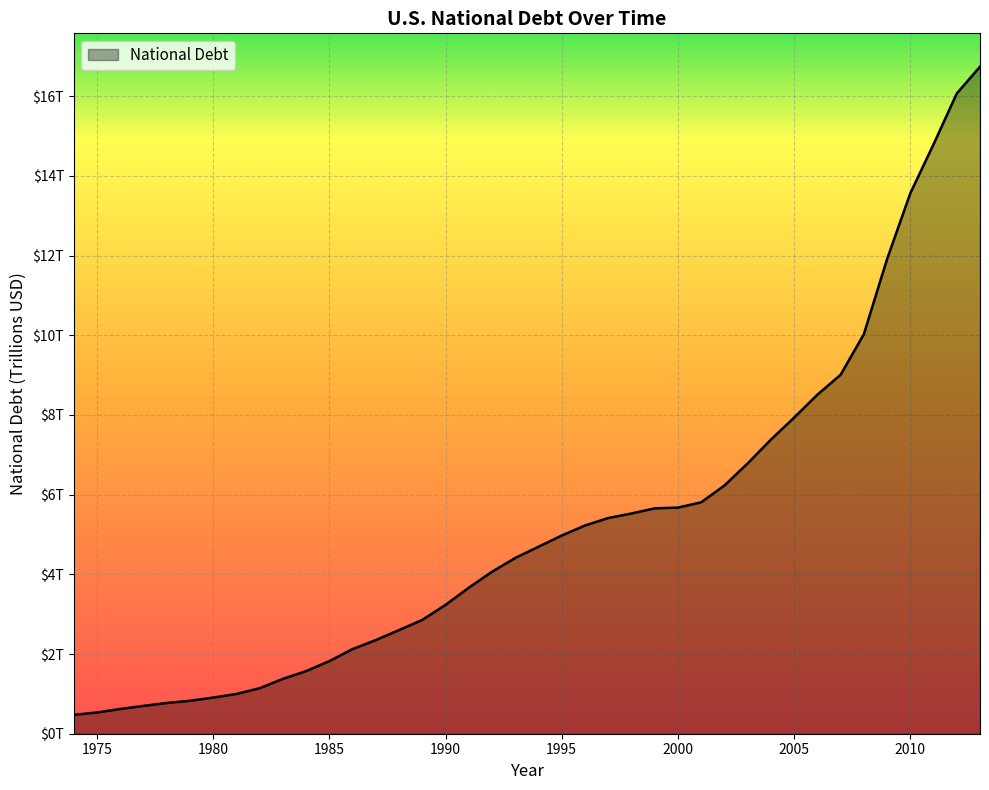

True or false: the data has more than 0 interior local peaks.

False